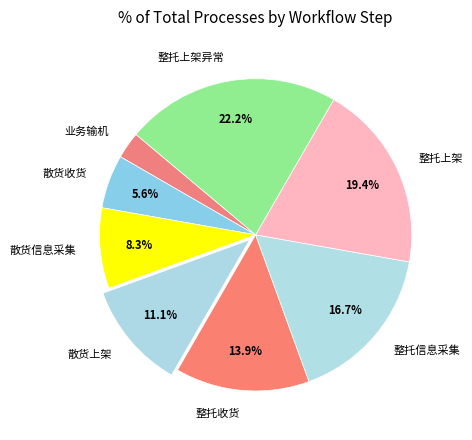

Does 整托信息采集 represent more than half of the total?

No